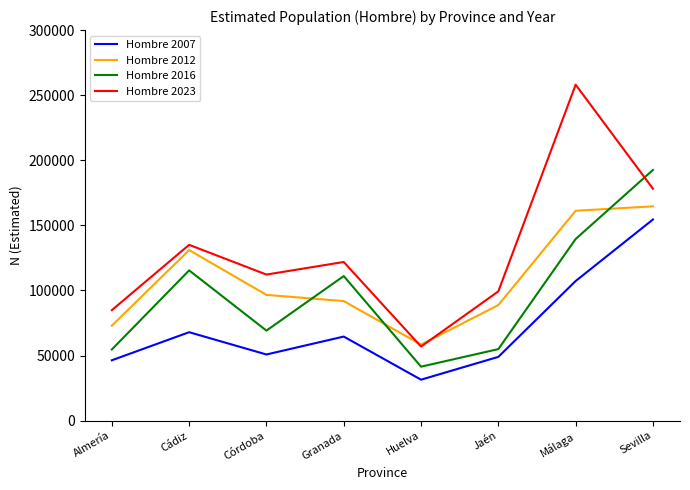

True or false: Hombre 2023 has more than 0 points higher than both neighbors.

True